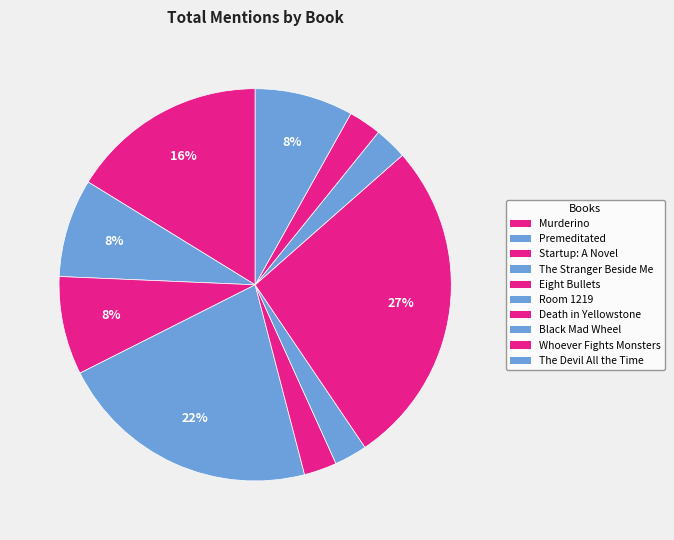

Rank the categories by value from lowest to highest.

Eight Bullets, Room 1219, Black Mad Wheel, Whoever Fights Monsters, Premeditated, Startup: A Novel, The Devil All the Time, Murderino, The Stranger Beside Me, Death in Yellowstone